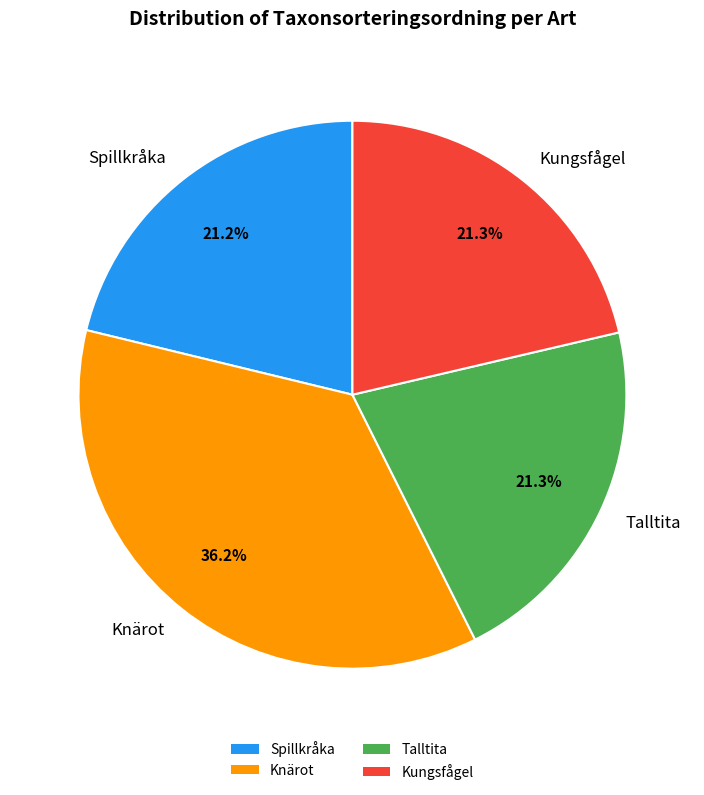

To the nearest percent, what percentage of the pie is Talltita?

21%